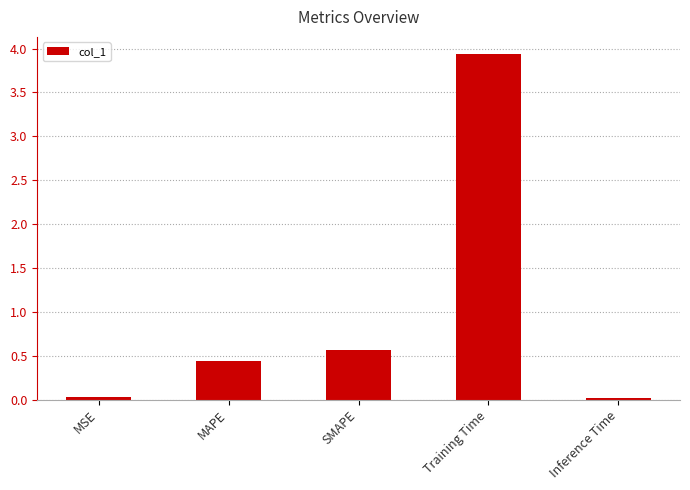

What is the maximum value shown in the chart?

3.9